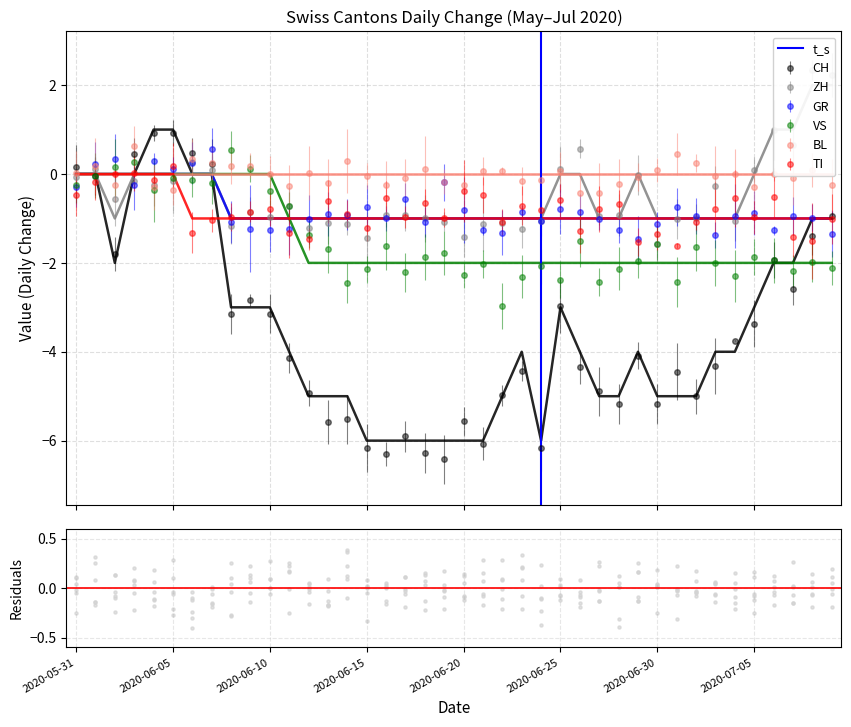

What is the value of the VS point at the 25th from the left?

-2.1